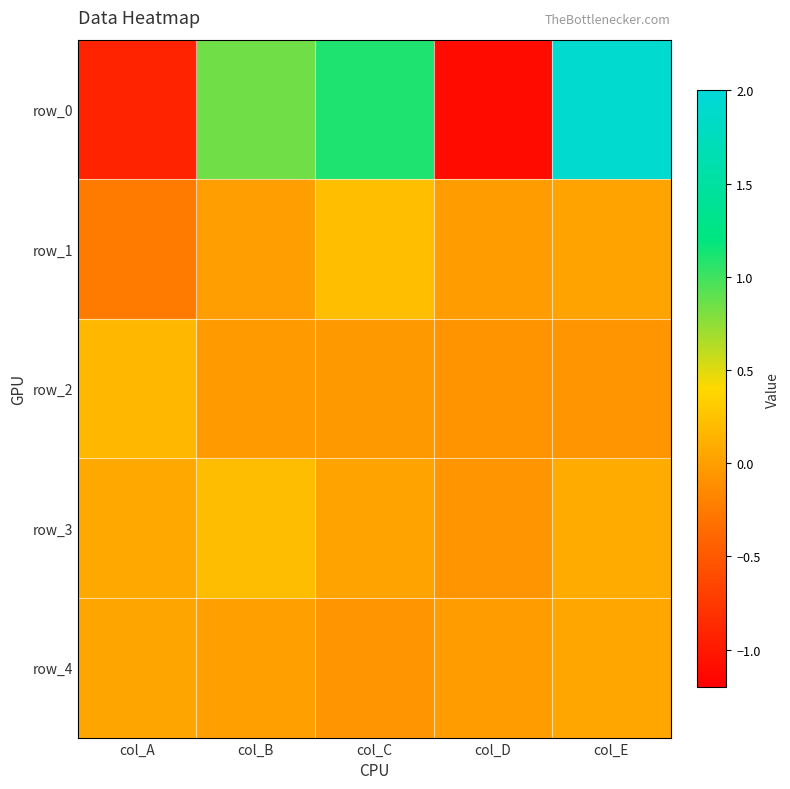

Where is row_0 nearest to the value 0?

col_B